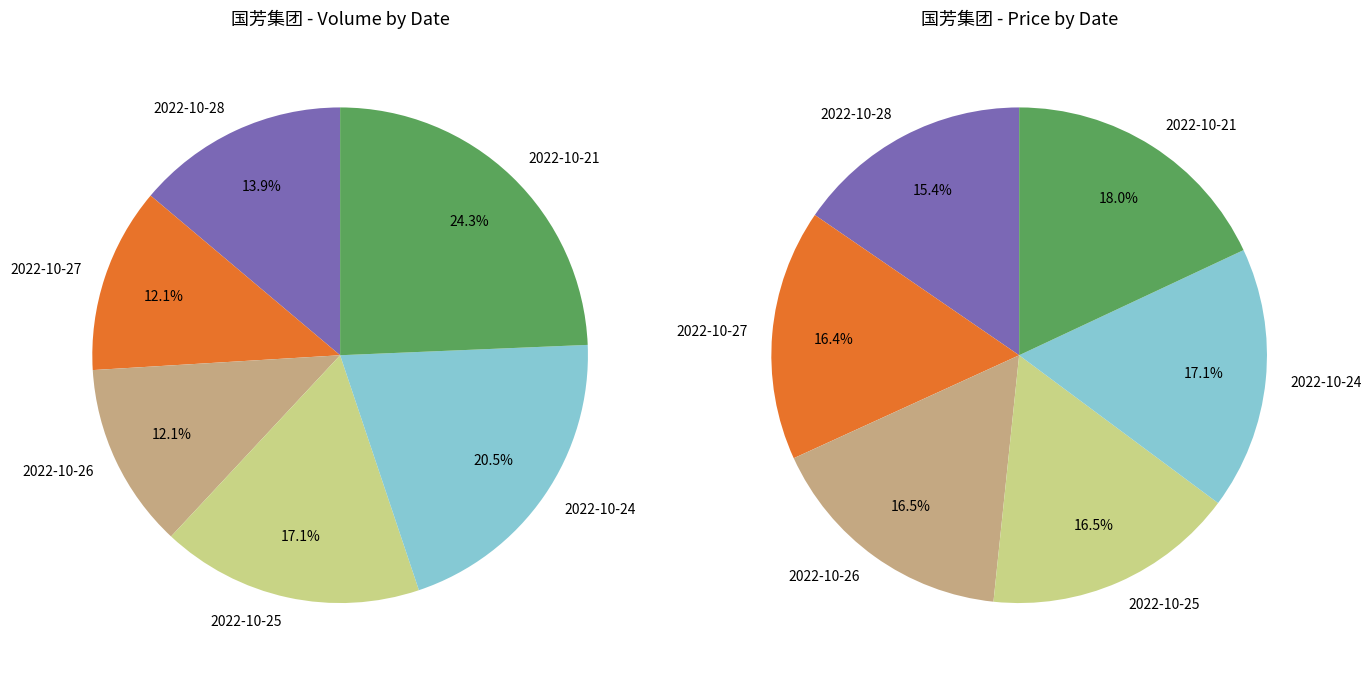

To the nearest percent, what portion does 2022-10-21 represent?

24%